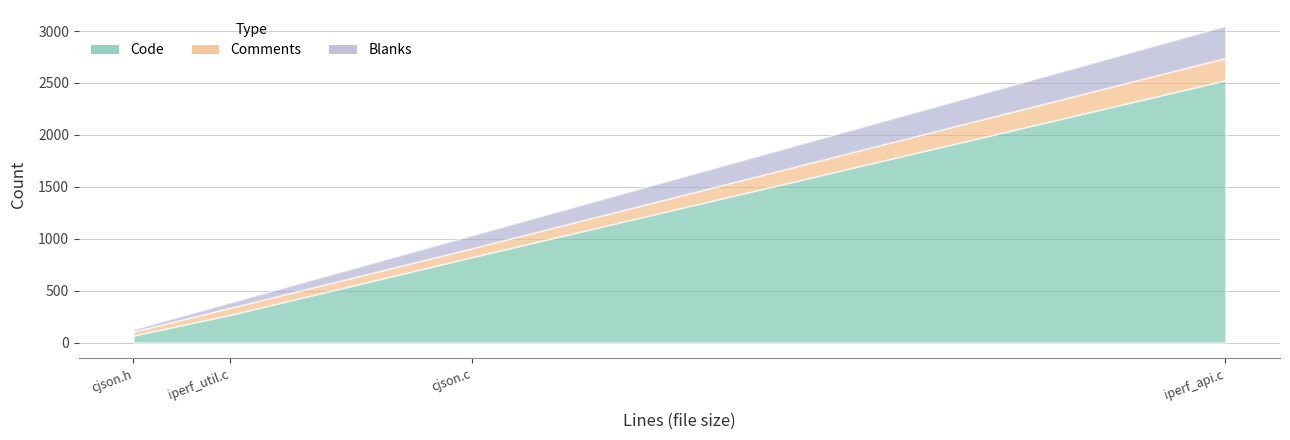

Does the chart have visible grid lines?

Yes